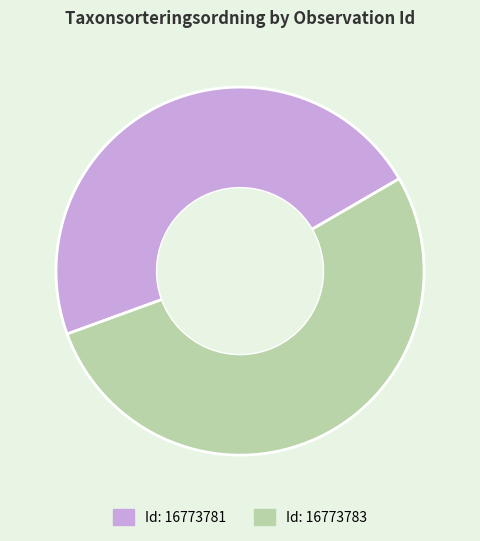

Is there a majority slice in this chart?

Yes